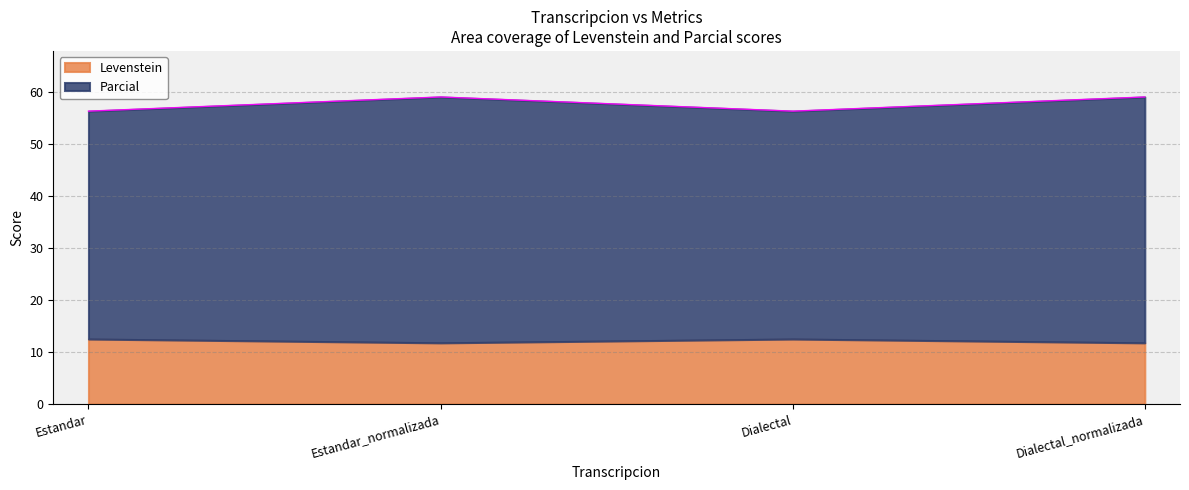

What position from the left is Estandar?

1